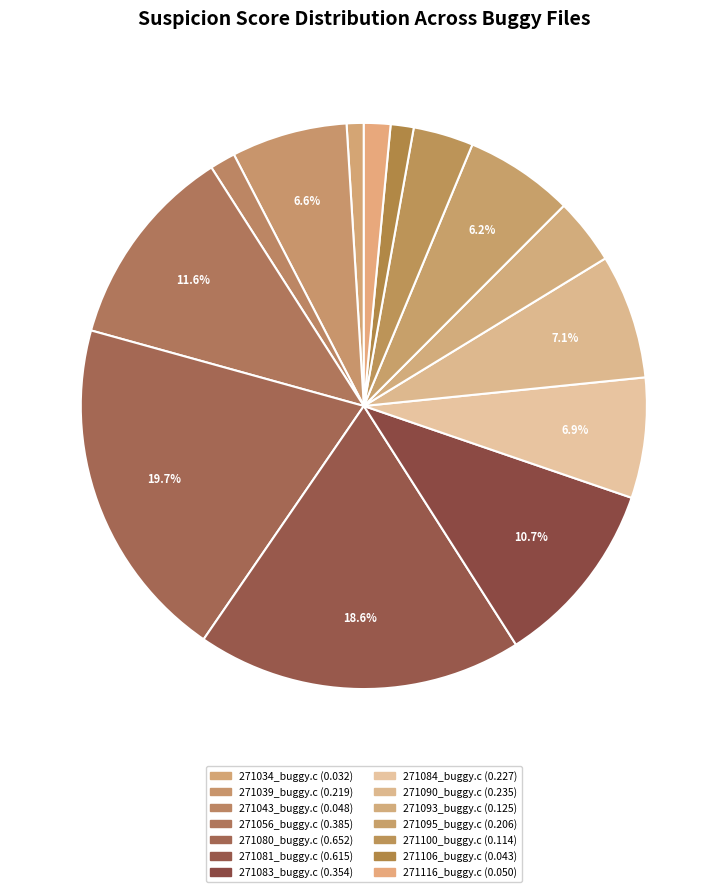

How many segments does this pie chart have?

14